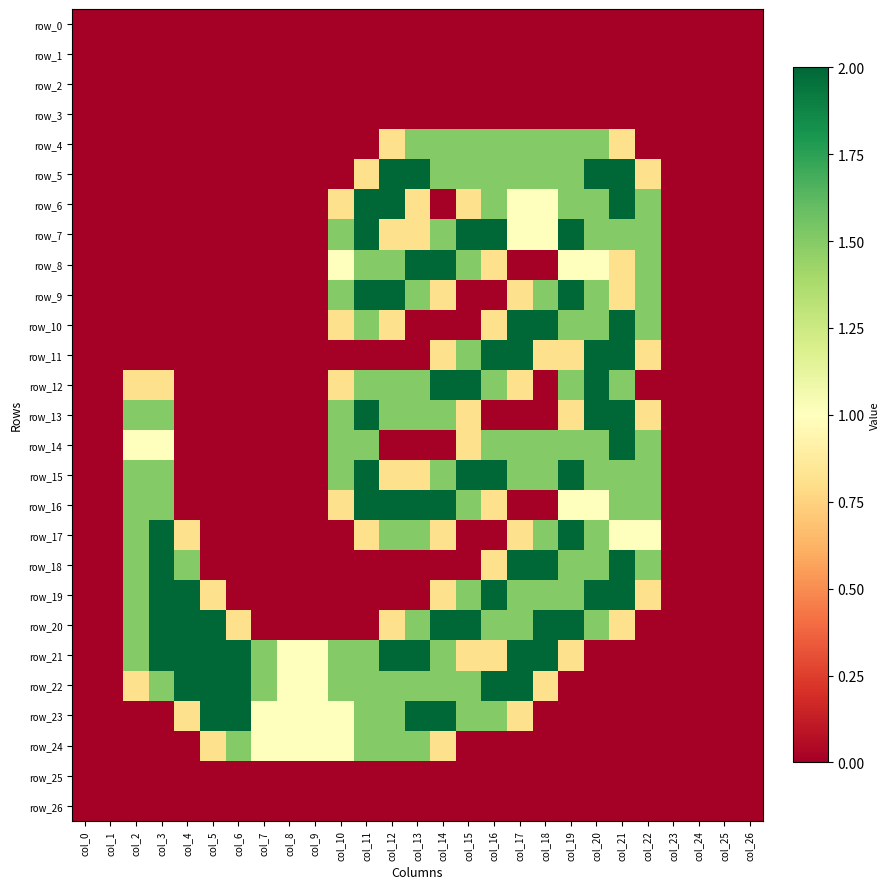

Which series has the largest total across all categories?

row_21